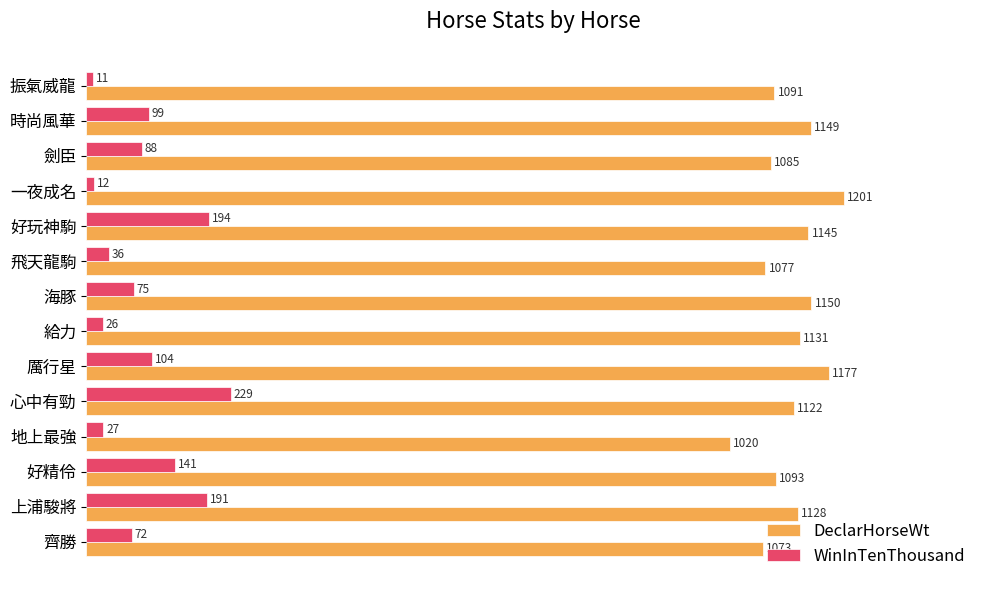

At which category is the sum across all series the highest?

心中有勁